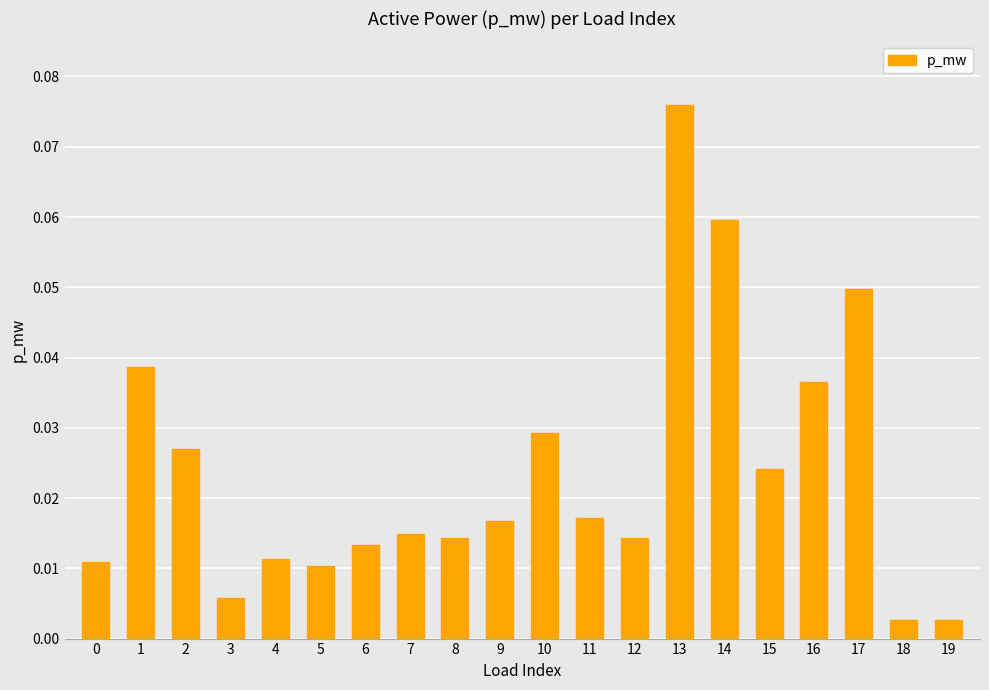

What is the change in value from 3 to 14?

+0.1